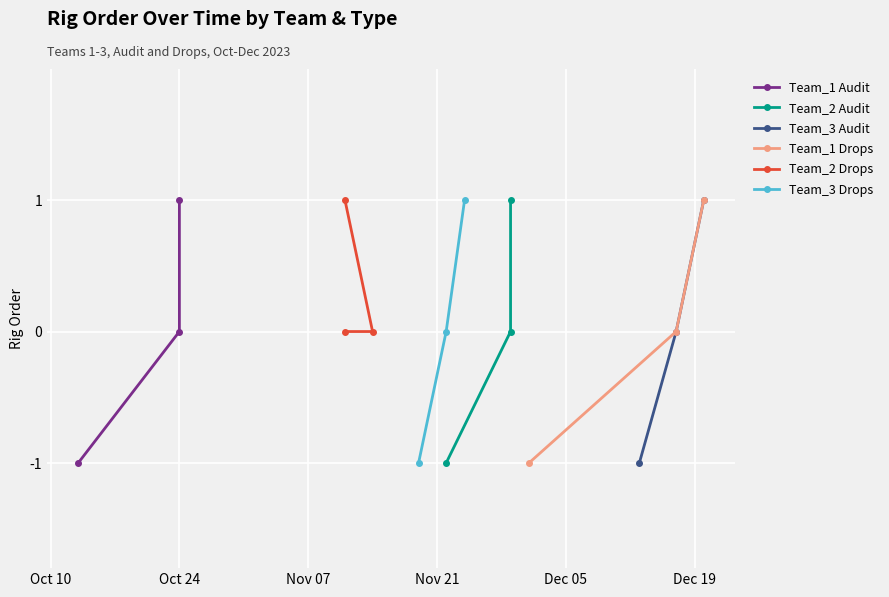

Rank the categories by Team_2 Drops value from highest to lowest.

Nov 07, Oct 10, Oct 24